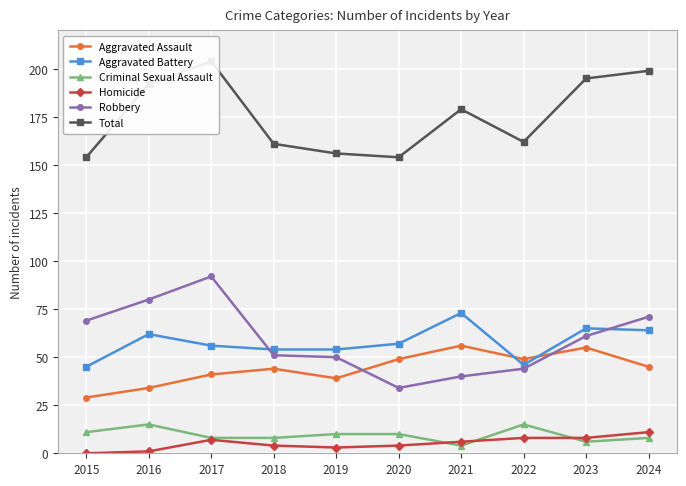

True or false: Robbery has a value of 71 at 2024.

True